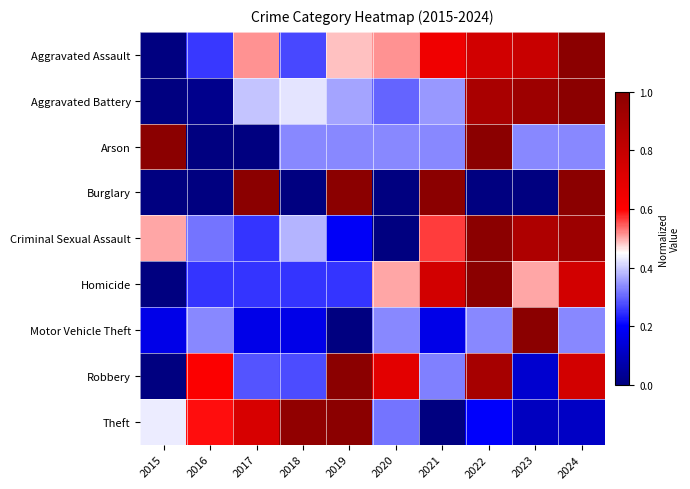

Reading right to left, what are all the values shown in this chart?

Aggravated Assault: 2024=1.0	2023=0.8	2022=0.8	2021=0.7	2020=0.5	2019=0.5	2018=0.3	2017=0.5	2016=0.3	2015=0.0
Aggravated Battery: 2024=1.0	2023=0.9	2022=0.9	2021=0.4	2020=0.3	2019=0.4	2018=0.4	2017=0.4	2016=0.0	2015=0.0
Arson: 2024=0.3	2023=0.3	2022=1.0	2021=0.3	2020=0.3	2019=0.3	2018=0.3	2017=0.0	2016=0.0	2015=1.0
Burglary: 2024=1.0	2023=0.0	2022=0.0	2021=1.0	2020=0.0	2019=1.0	2018=0.0	2017=1.0	2016=0.0	2015=0.0
Criminal Sexual Assault: 2024=0.9	2023=0.9	2022=1.0	2021=0.6	2020=0.0	2019=0.2	2018=0.4	2017=0.2	2016=0.3	2015=0.5
Homicide: 2024=0.8	2023=0.5	2022=1.0	2021=0.8	2020=0.5	2019=0.2	2018=0.2	2017=0.2	2016=0.2	2015=0.0
Motor Vehicle Theft: 2024=0.3	2023=1.0	2022=0.3	2021=0.2	2020=0.3	2019=0.0	2018=0.2	2017=0.2	2016=0.3	2015=0.2
Robbery: 2024=0.8	2023=0.1	2022=0.9	2021=0.3	2020=0.7	2019=1.0	2018=0.3	2017=0.3	2016=0.6	2015=0.0
Theft: 2024=0.1	2023=0.1	2022=0.2	2021=0.0	2020=0.3	2019=1.0	2018=1.0	2017=0.7	2016=0.6	2015=0.4